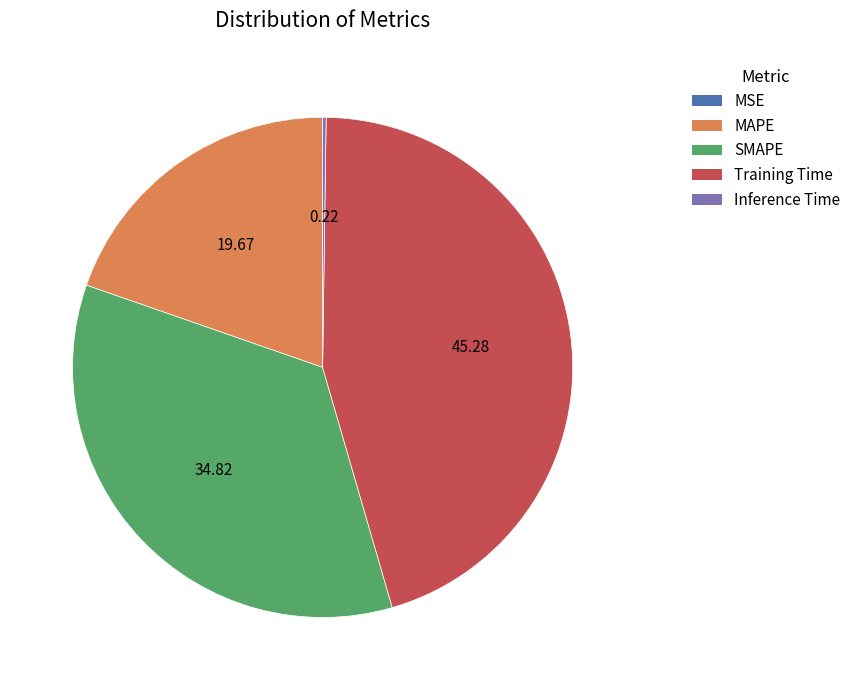

Which has a higher value, Training Time or MAPE?

Training Time